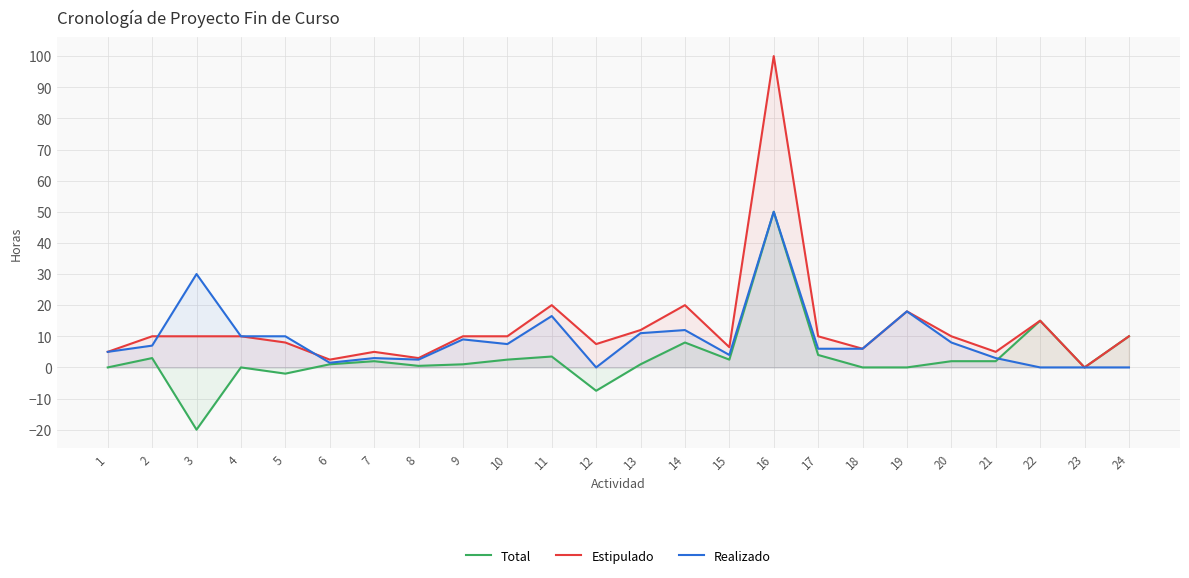

Reading left to right, what are all the values shown in this chart?

Total: 0.0	3.0	-20.0	0.0	-2.0	1.0	2.0	0.5	1.0	2.5	3.5	-7.5	1.0	8.0	2.5	50.0	4.0	0.0	0.0	2.0	2.0	15.0	0.0	10.0
Estipulado: 5.0	10.0	10.0	10.0	8.0	2.5	5.0	3.0	10.0	10.0	20.0	7.5	12.0	20.0	6.5	100.0	10.0	6.0	18.0	10.0	5.0	15.0	0.0	10.0
Realizado: 5.0	7.0	30.0	10.0	10.0	1.5	3.0	2.5	9.0	7.5	16.5	0.0	11.0	12.0	4.0	50.0	6.0	6.0	18.0	8.0	3.0	0.0	0.0	0.0